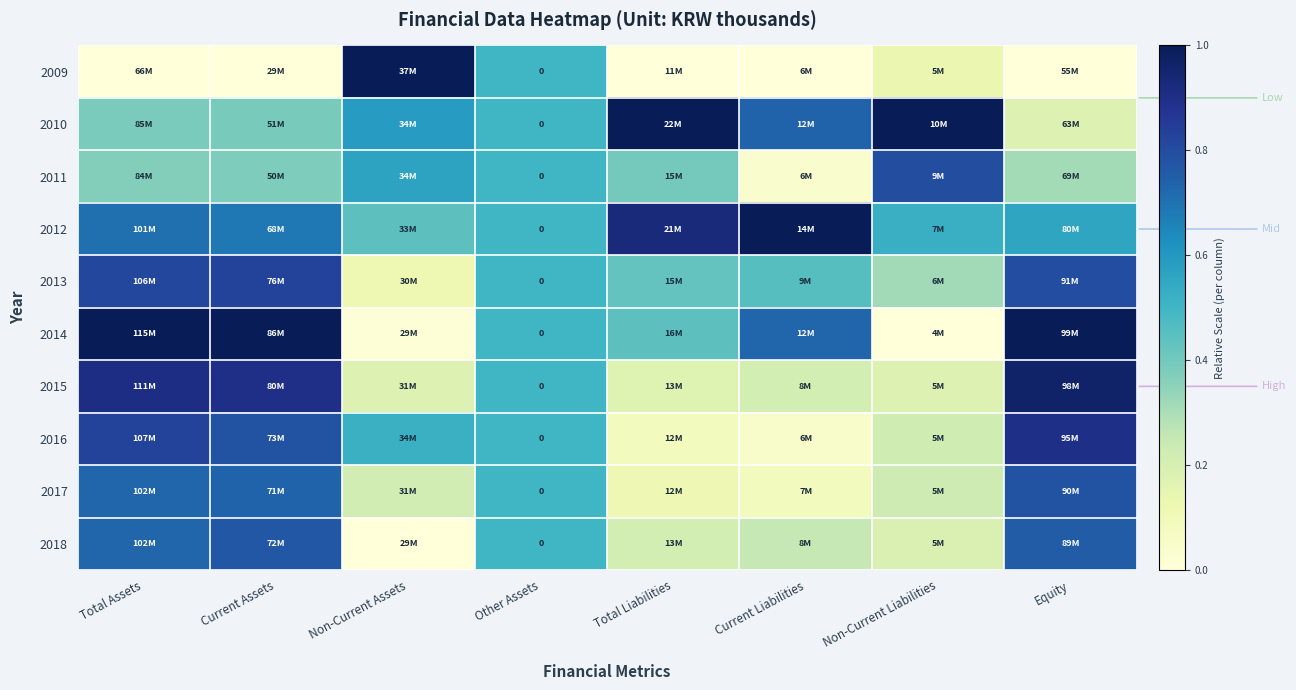

Rank the series at Other Assets from highest to lowest value.

2009, 2010, 2011, 2012, 2013, 2014, 2015, 2016, 2017, 2018